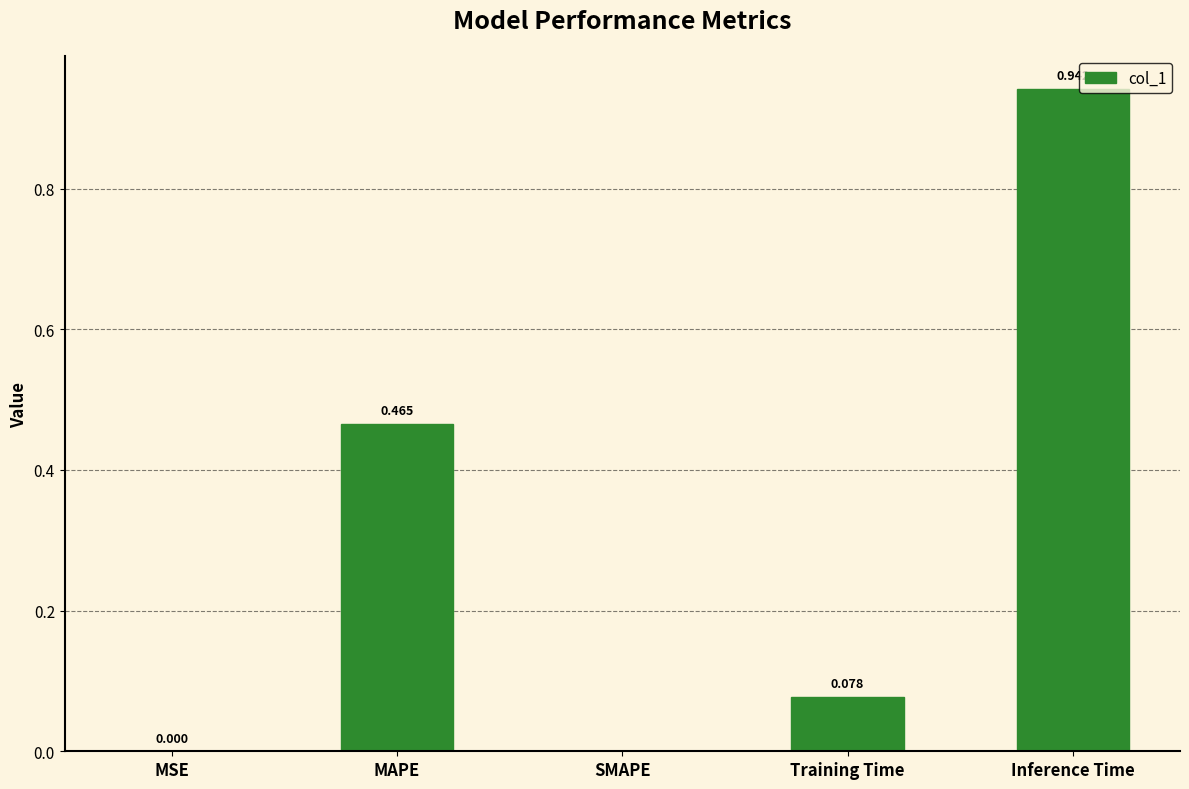

Which has a higher value, MAPE or SMAPE?

MAPE